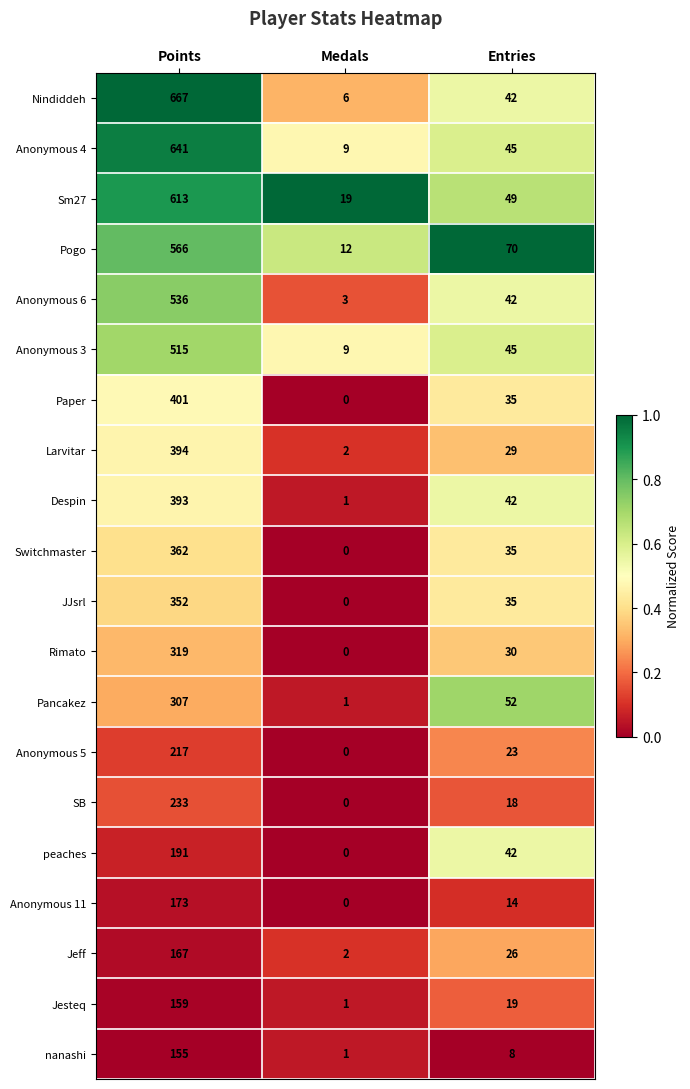

What is the average value of the Jeff series?

65